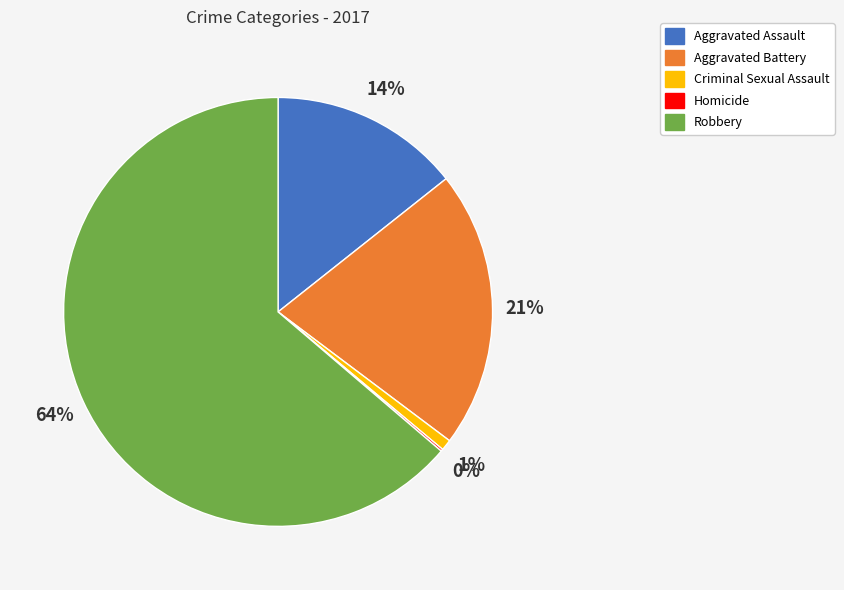

To the nearest percent, what is the difference between the largest and smallest slice percentages?

64%